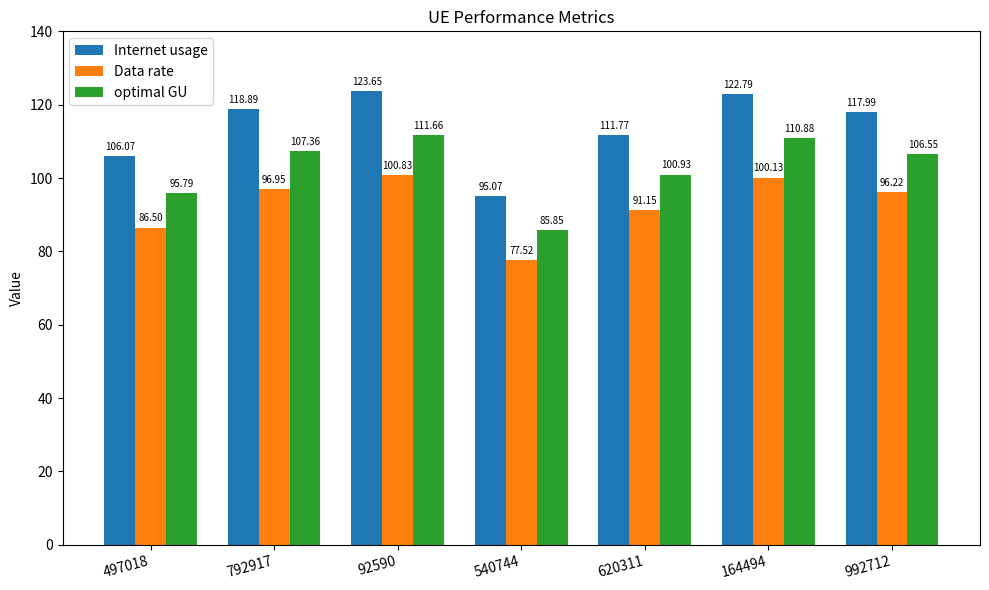

What is the spread (max minus min) of values at 92590?

22.8